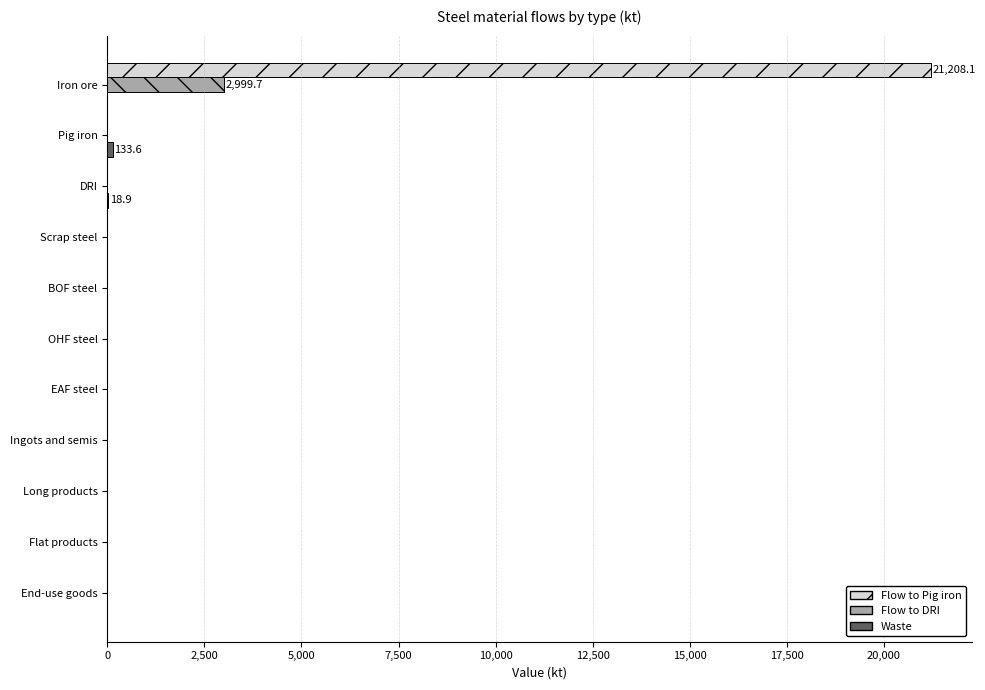

True or false: Flow to Pig iron has a value of 0.0 at End-use goods.

True